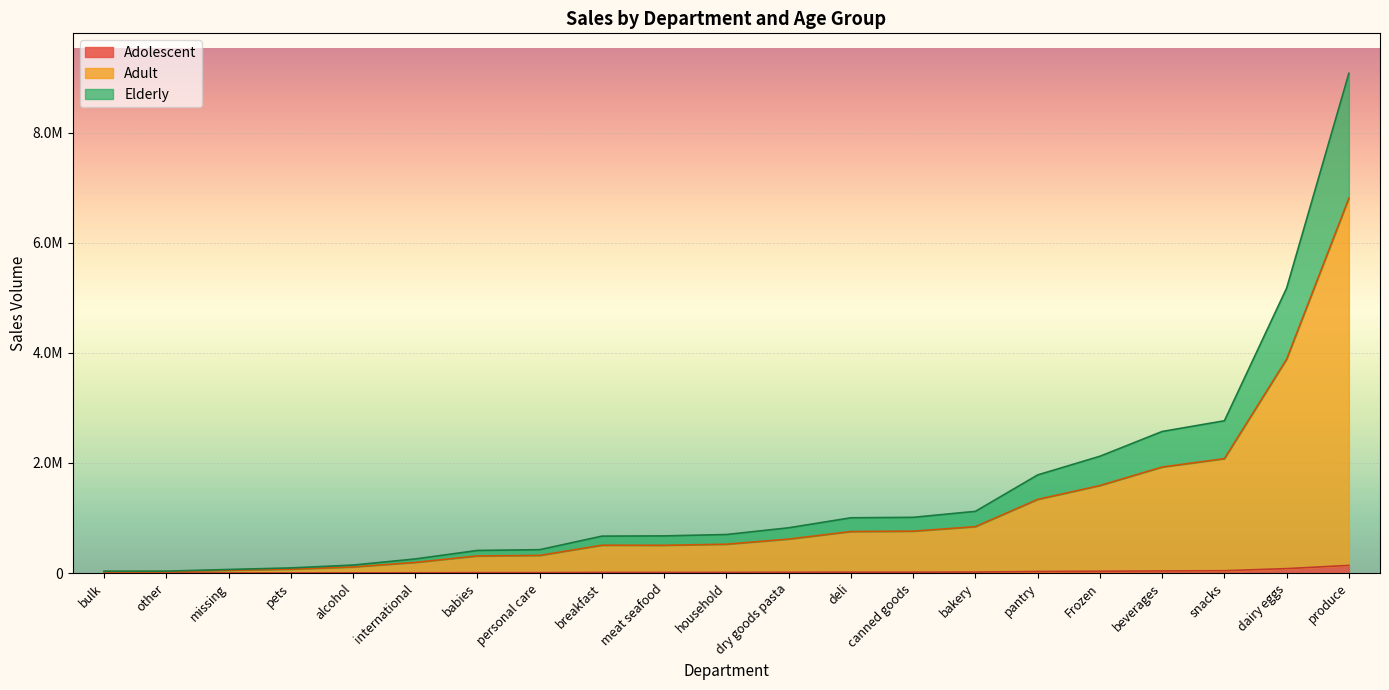

Between deli and produce, which is larger?

produce